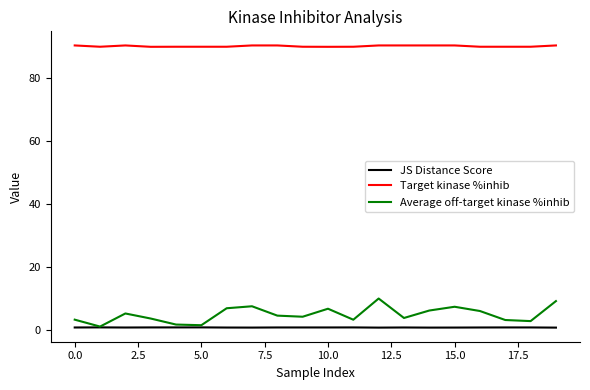

Which series has the largest range (max minus min)?

Average off-target kinase %inhib